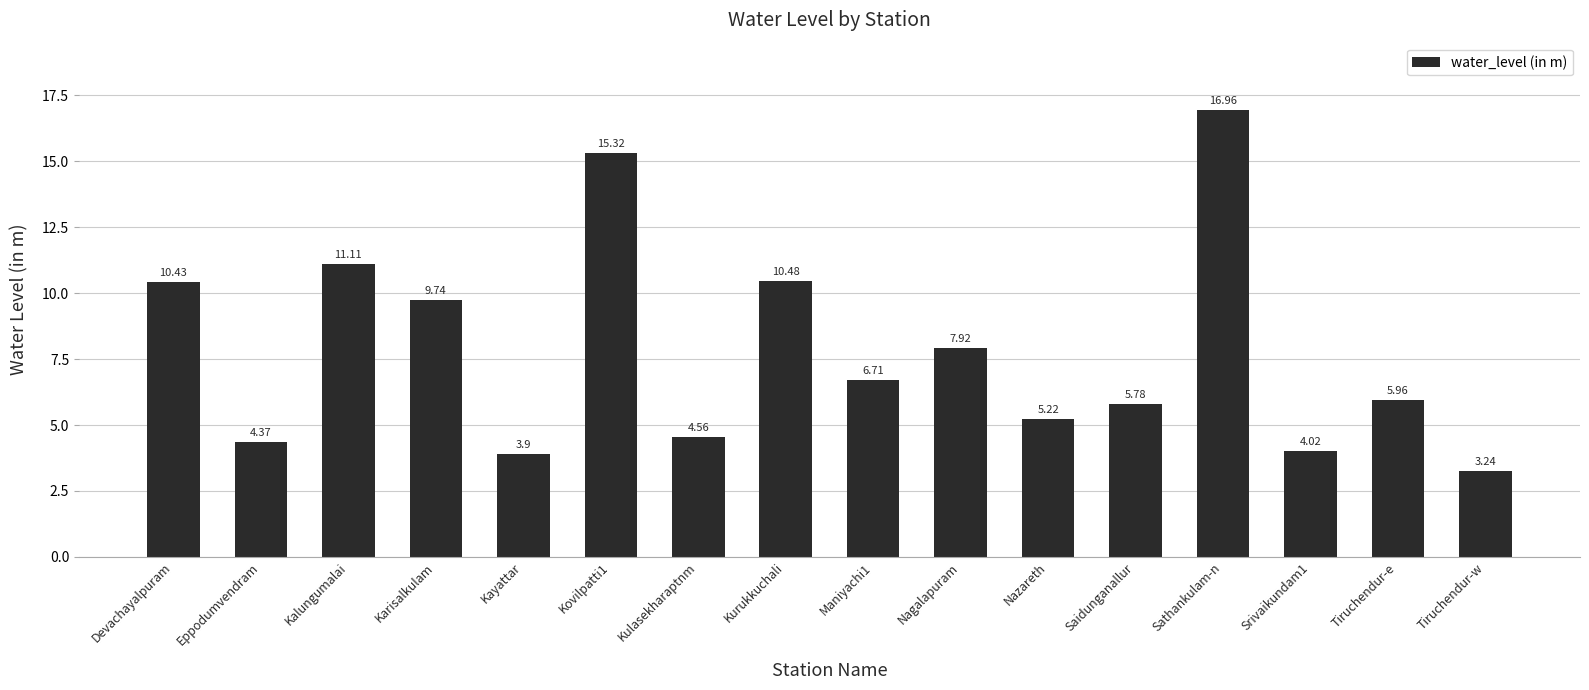

What is the label of the 12th bar from the left?

Saidunganallur